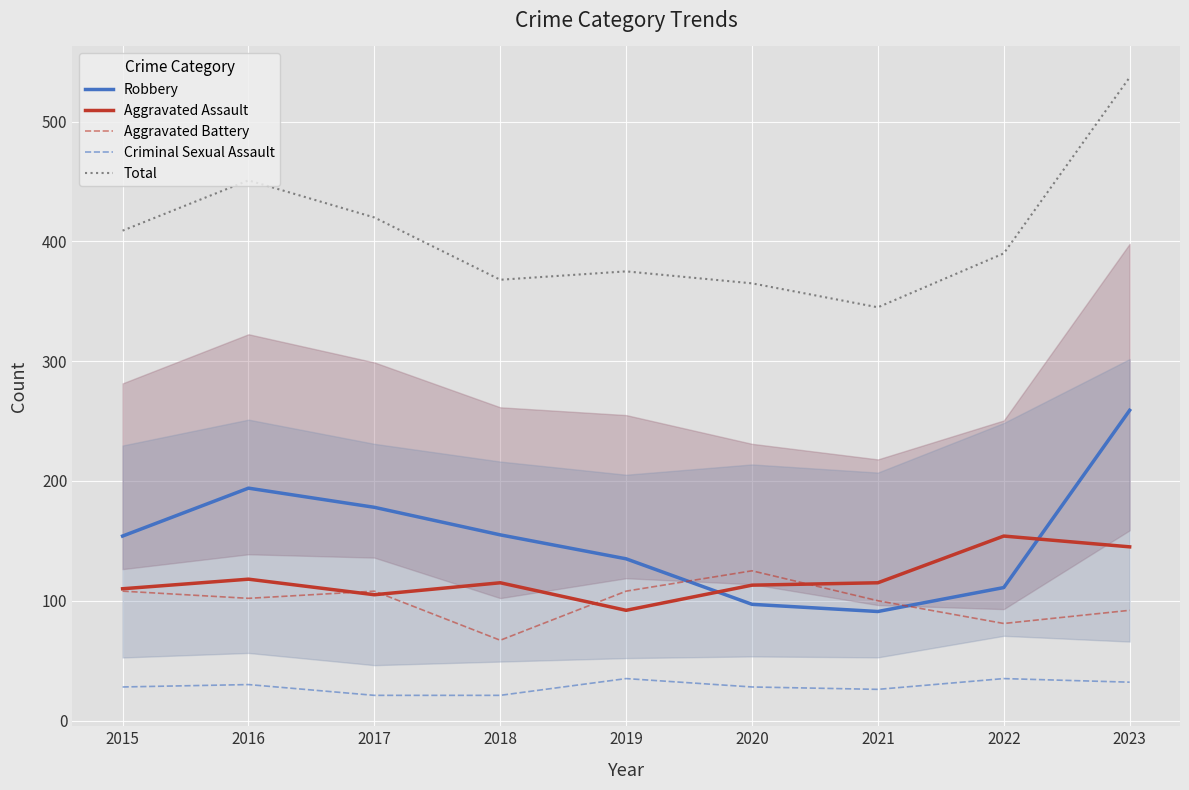

How many data points does each series have?

9